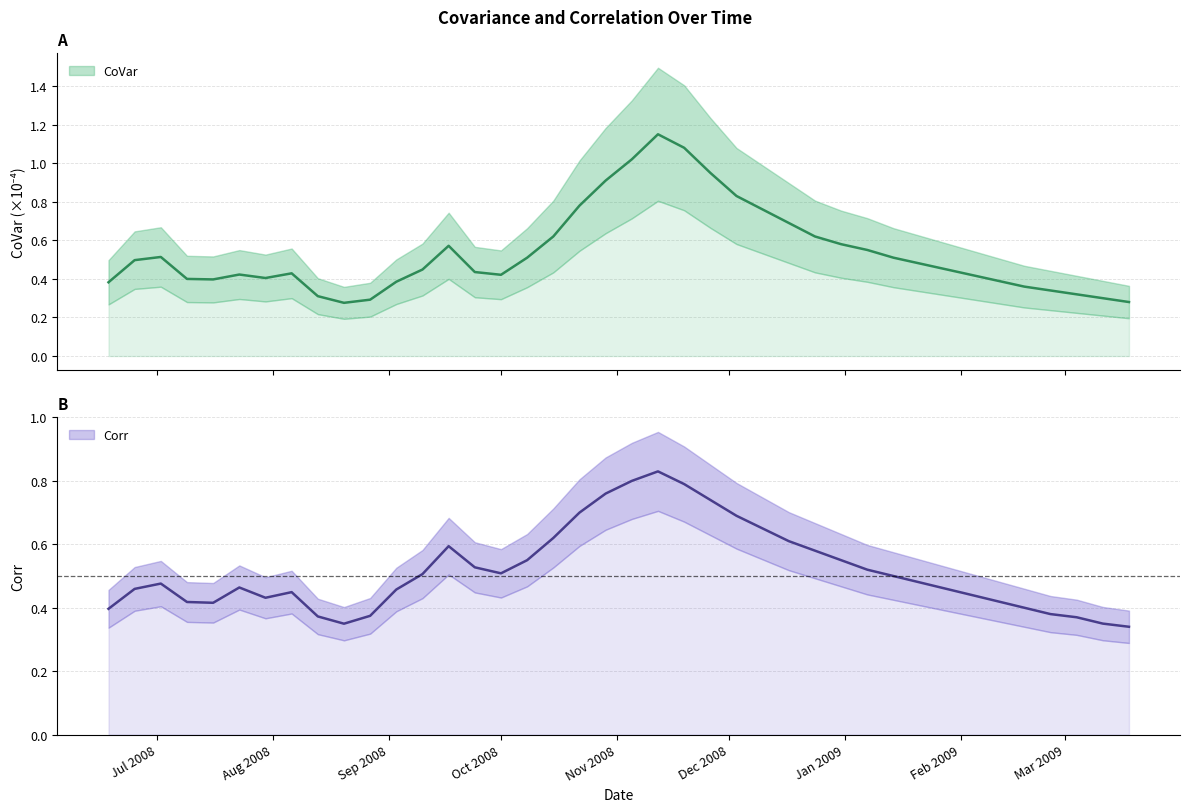

What is the total value across all series at Feb 2009?

0.9